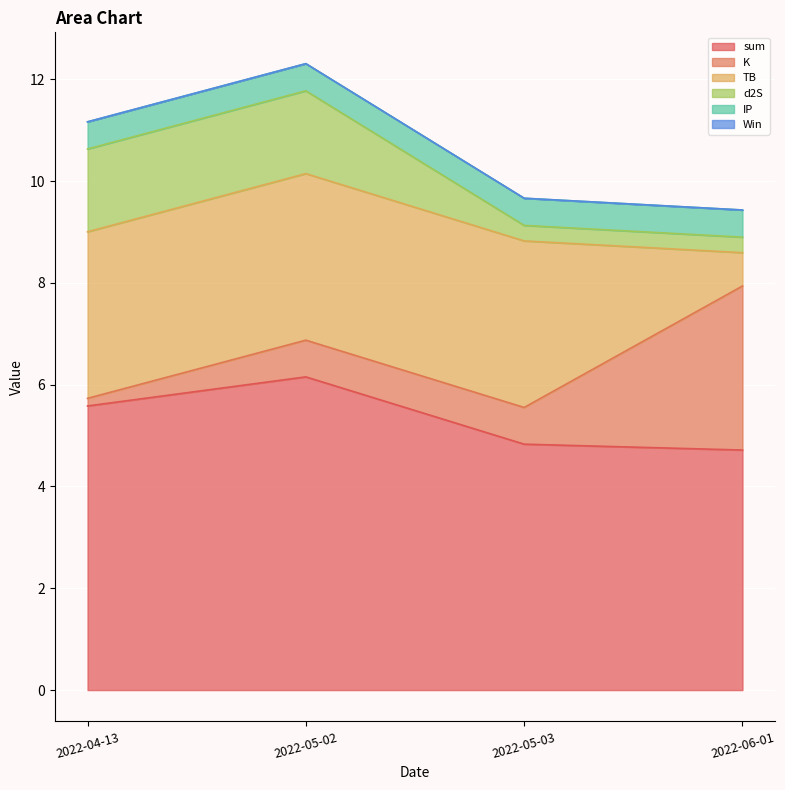

Reading left to right, what are all the values shown in this chart?

sum: 2022-04-13=5.6	2022-05-02=6.2	2022-05-03=4.8	2022-06-01=4.7
K: 2022-04-13=0.1	2022-05-02=0.7	2022-05-03=0.7	2022-06-01=3.2
TB: 2022-04-13=3.3	2022-05-02=3.3	2022-05-03=3.3	2022-06-01=0.7
d2S: 2022-04-13=1.6	2022-05-02=1.6	2022-05-03=0.3	2022-06-01=0.3
IP: 2022-04-13=0.5	2022-05-02=0.5	2022-05-03=0.5	2022-06-01=0.5
Win: 2022-04-13=0.0	2022-05-02=0.0	2022-05-03=0.0	2022-06-01=0.0